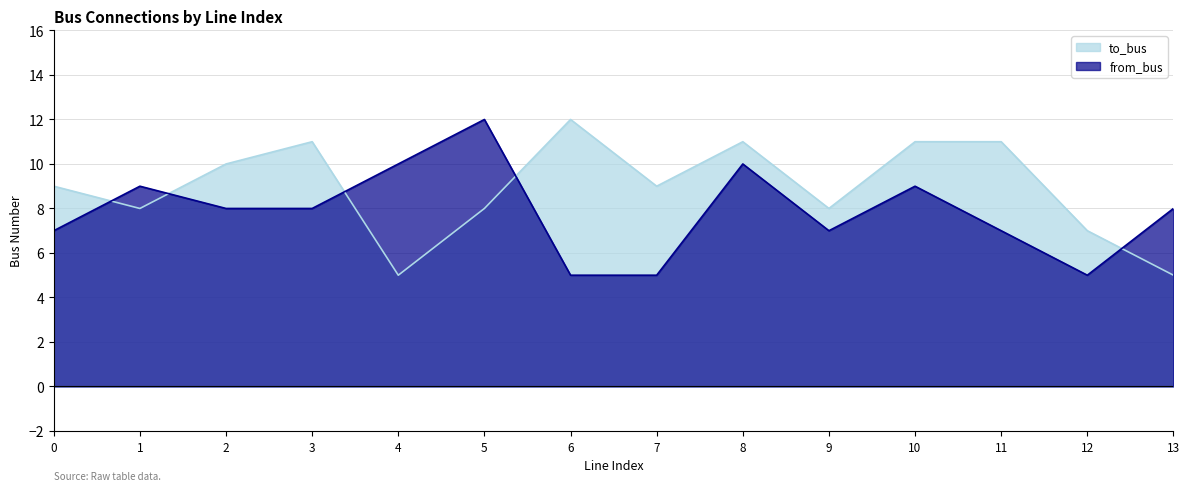

At which category is the sum across all series the highest?

8